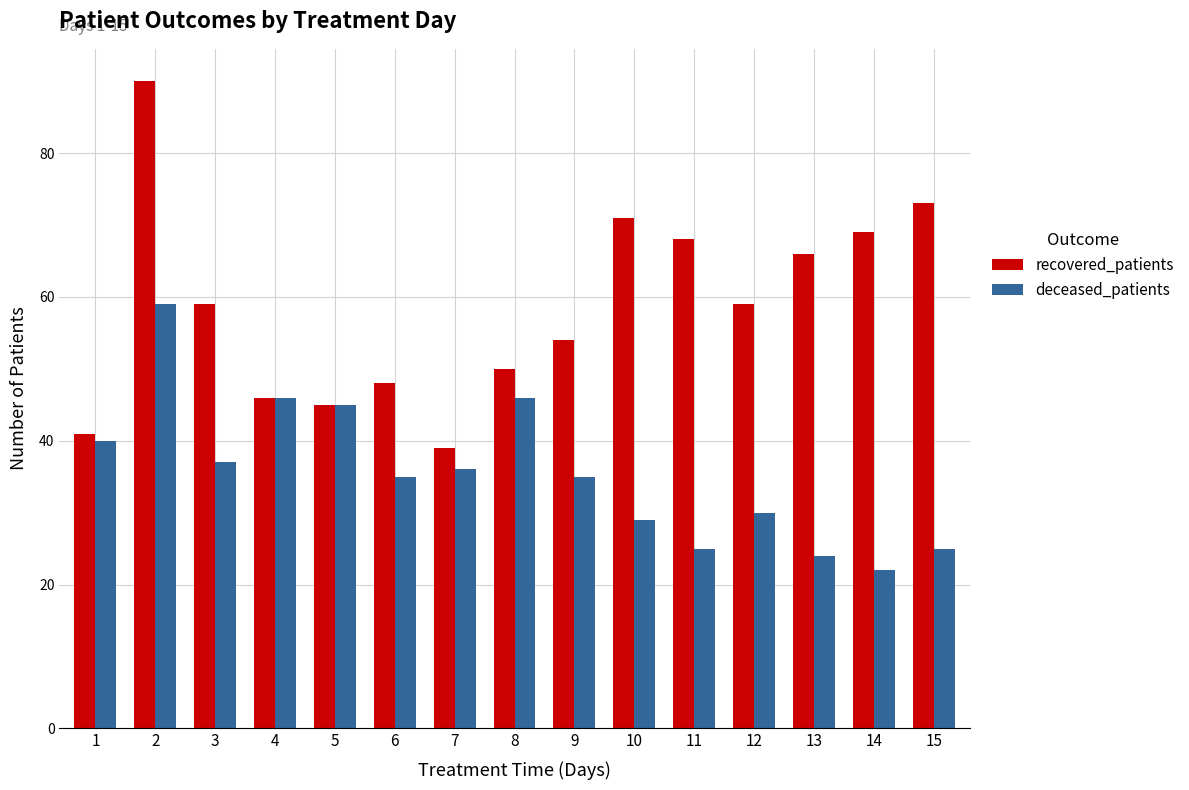

At which label does deceased_patients first exceed 35?

1